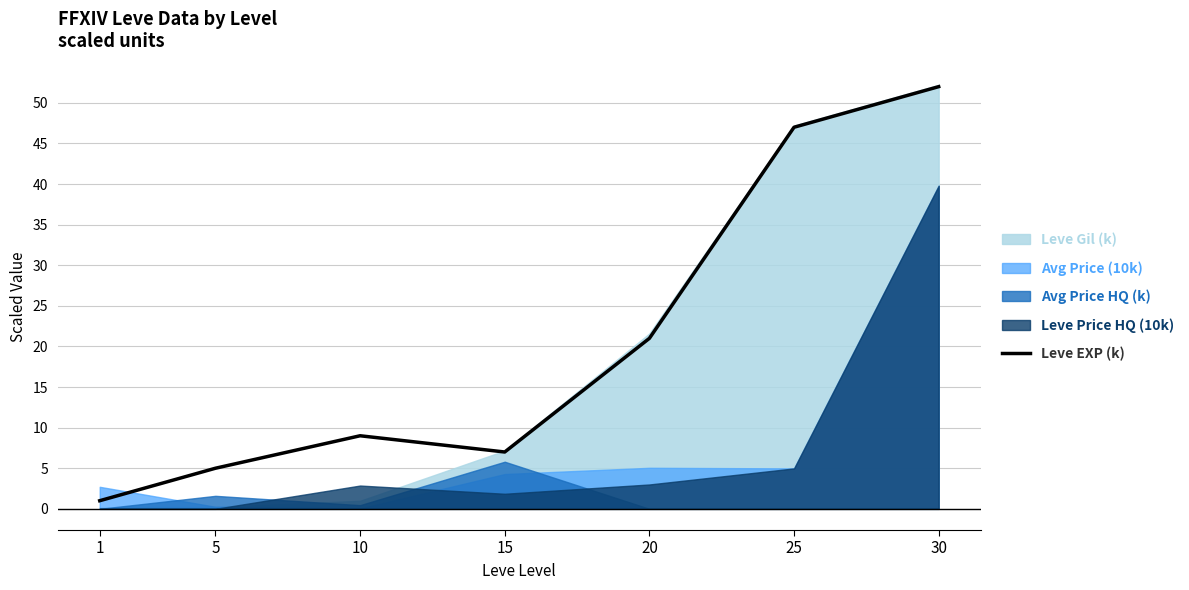

Does the chart have visible grid lines?

Yes